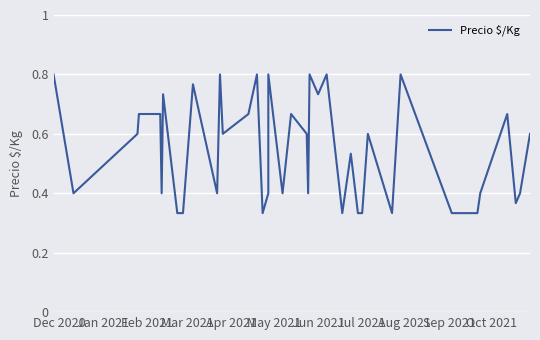

How many distinct data groups are displayed?

1